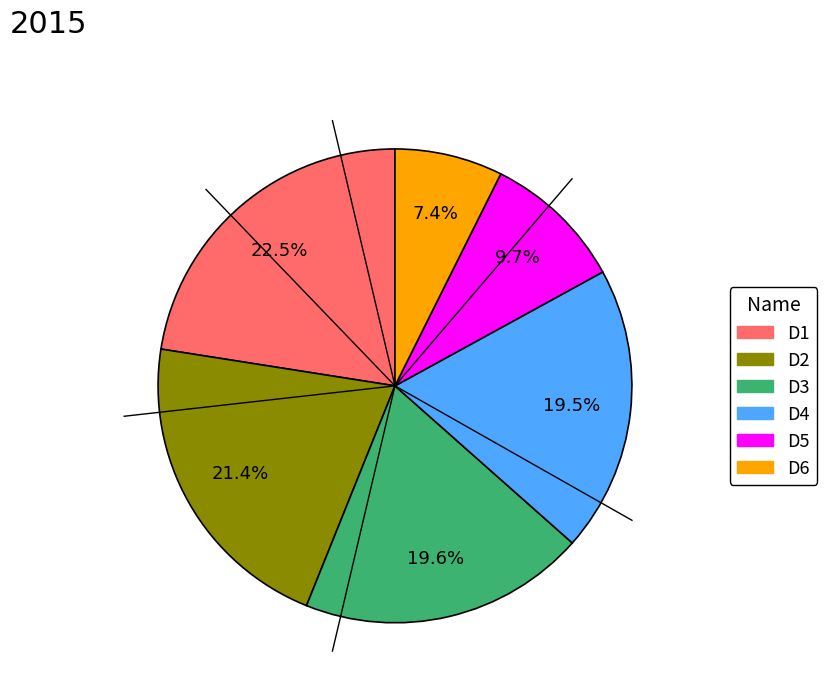

To the nearest percent, what percentage of the pie is D3?

20%